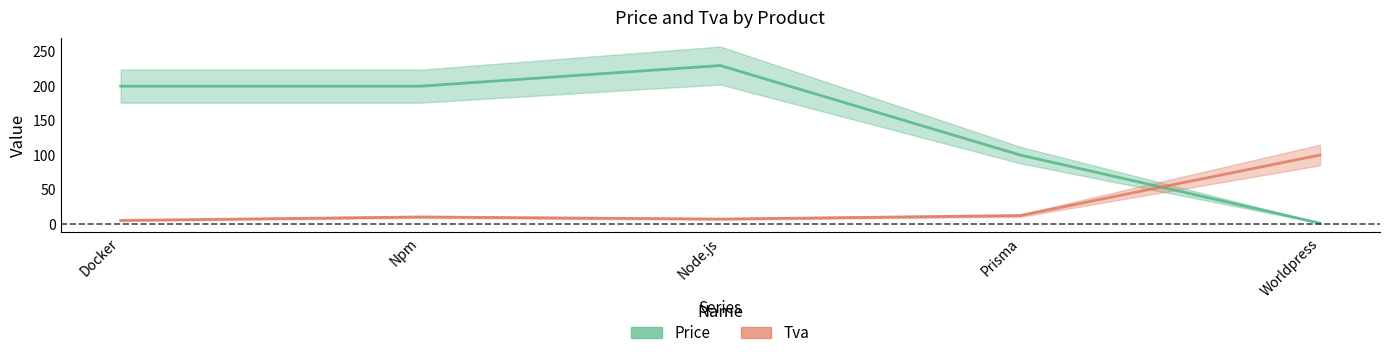

What are all the series names shown in the legend?

Price, Tva